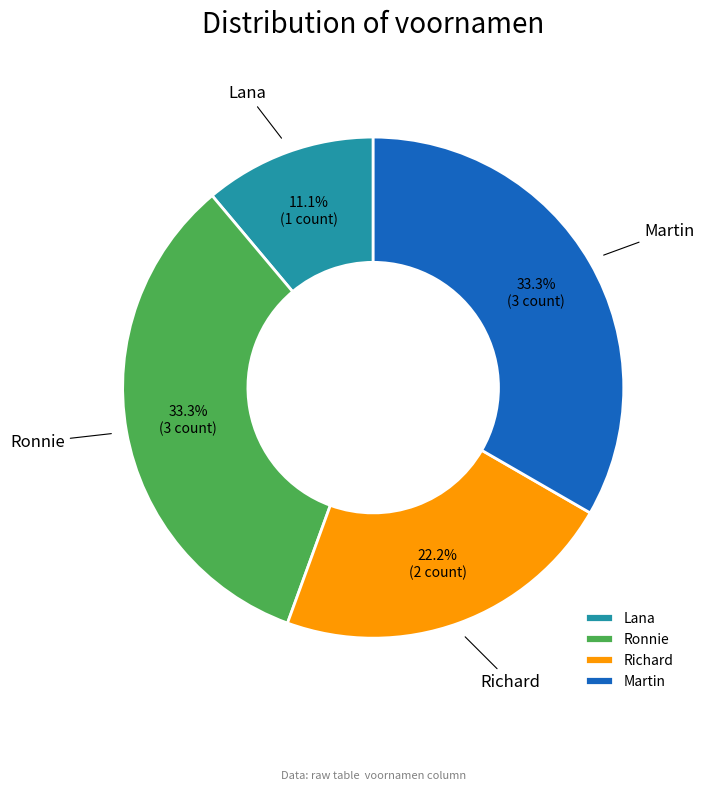

What is the smallest slice in the pie chart?

Lana